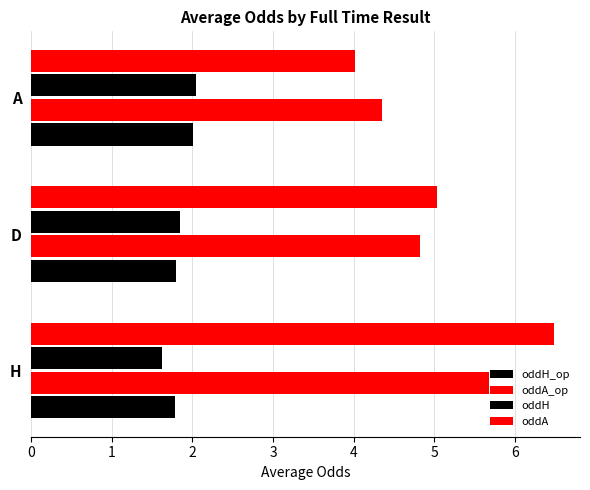

How many distinct data groups are displayed?

4